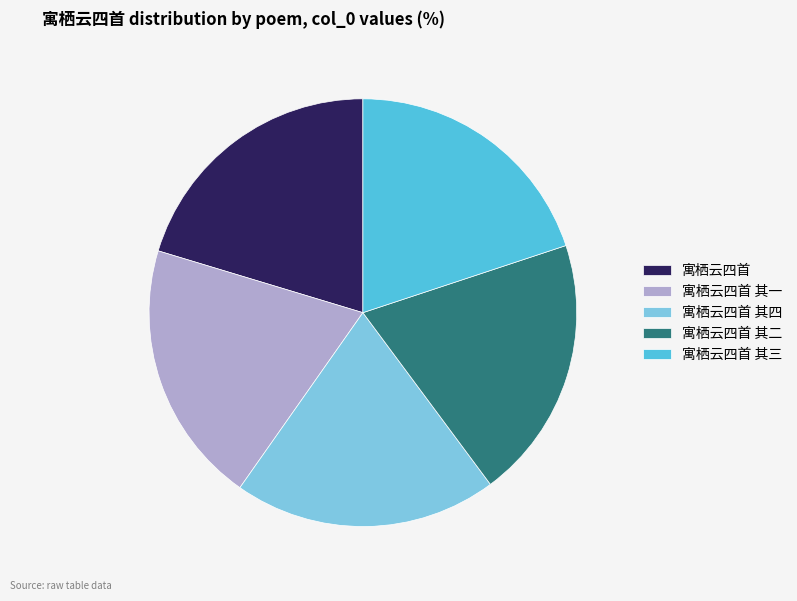

True or false: 寓栖云四首 accounts for 20% of the total.

True